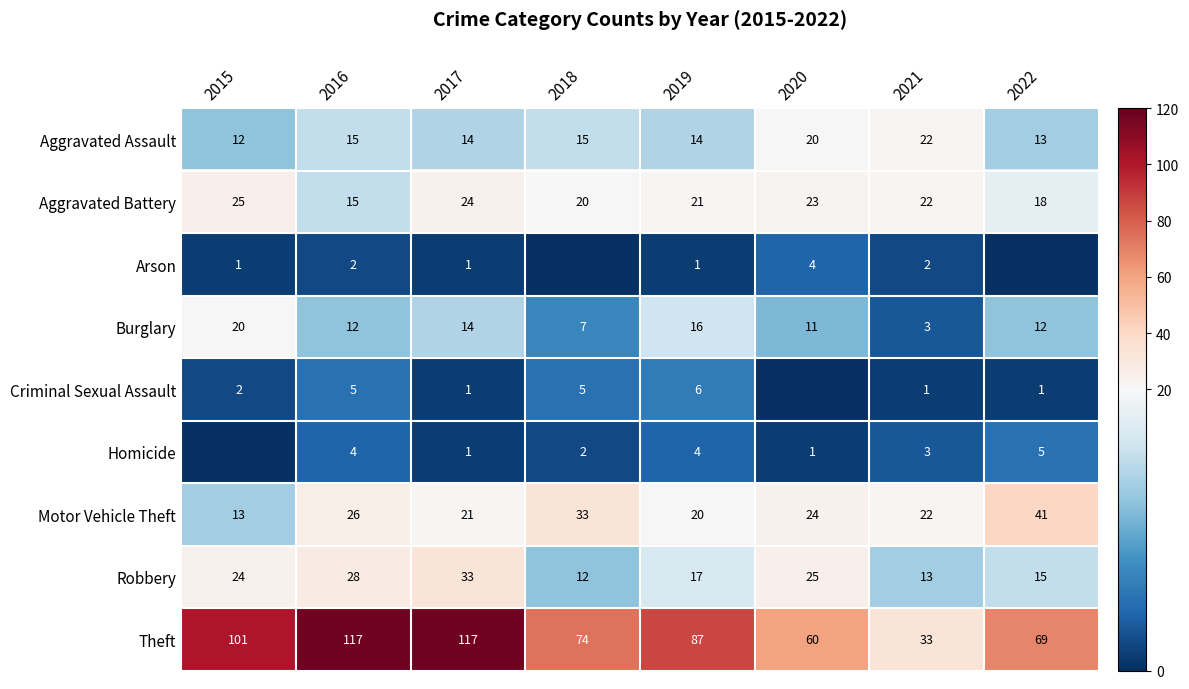

Which has a higher value, 2017 or 2018?

2018